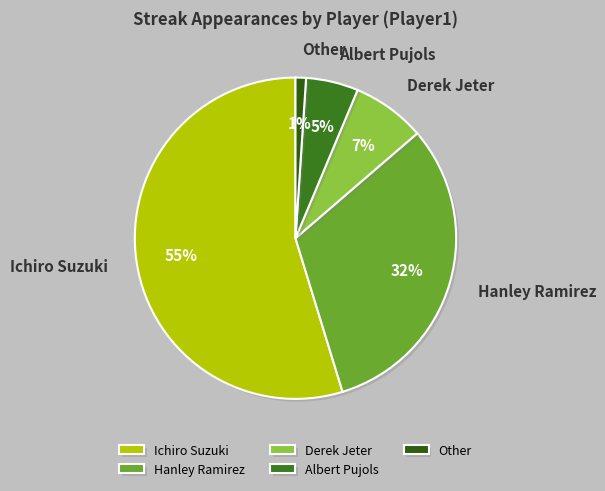

How many segments does this pie chart have?

5